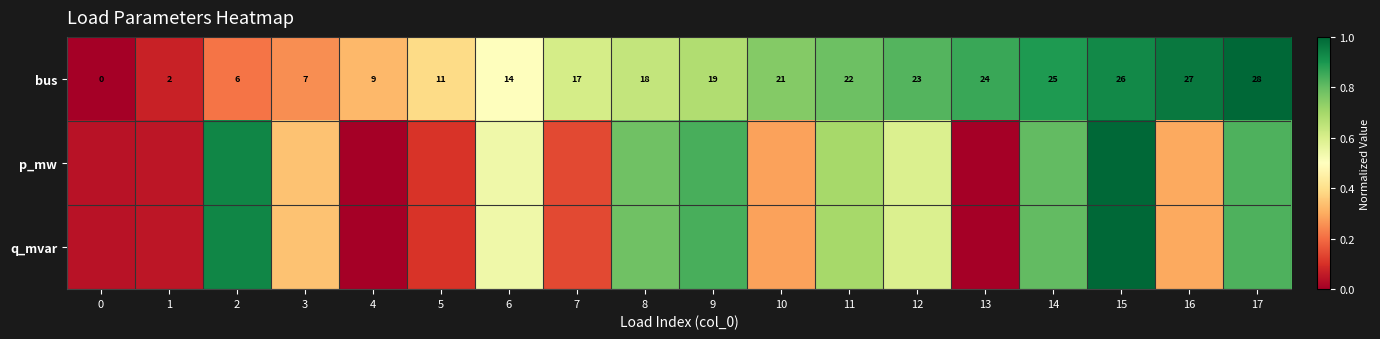

List the labels in order of q_mvar value, smallest first.

4, 13, 0, 1, 5, 7, 10, 16, 3, 6, 12, 11, 8, 14, 17, 9, 2, 15